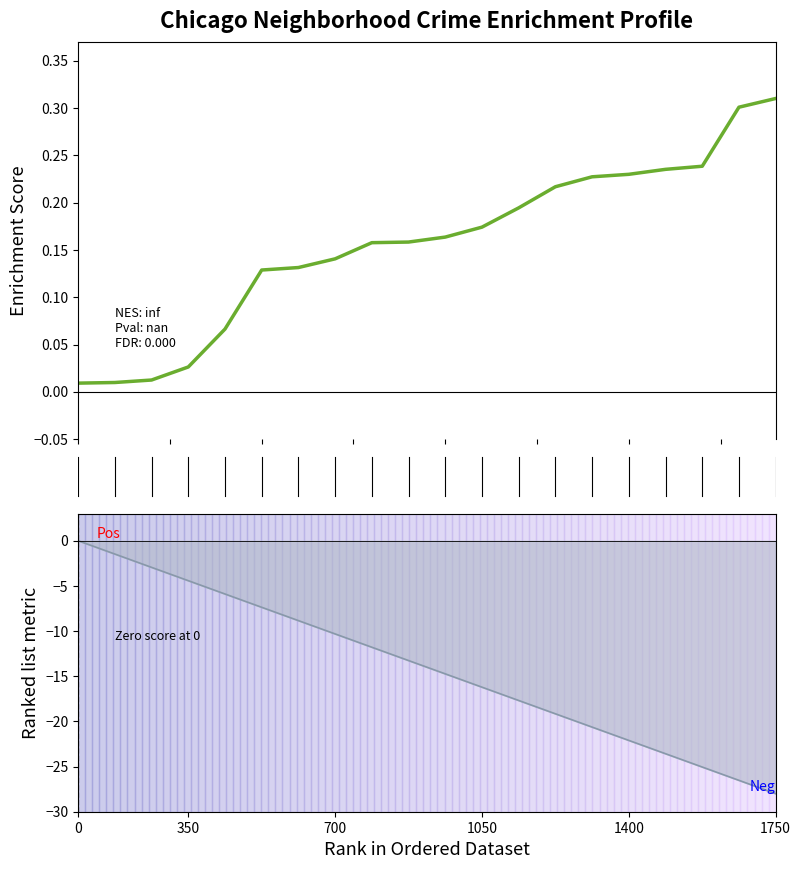

True or false: the data has more than 1 interior local peaks.

False